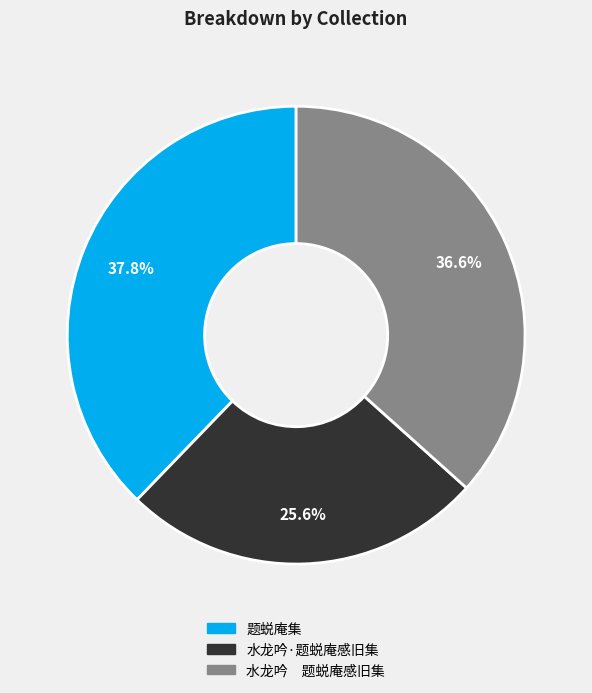

How many segments does this pie chart have?

3